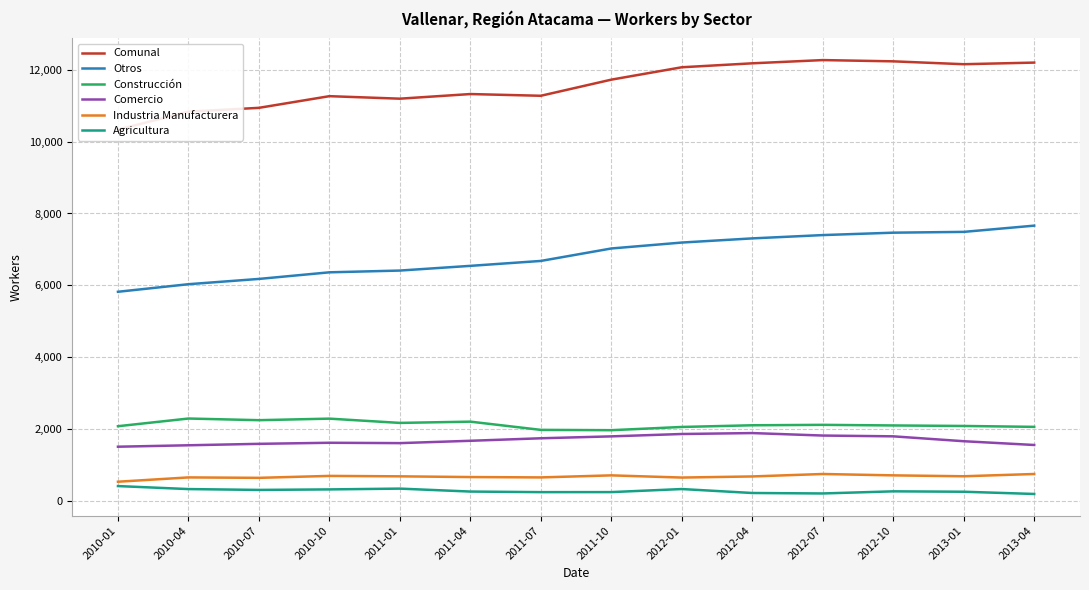

Reading left to right, list all the values displayed in this chart.

Comunal: 10335	10836	10942	11267	11197	11326	11278	11727	12072	12182	12272	12237	12157	12202
Otros: 5819	6030	6177	6361	6410	6541	6678	7025	7190	7306	7398	7465	7487	7661
Construcción: 2075	2289	2243	2286	2167	2202	1973	1964	2054	2101	2113	2096	2082	2057
Comercio: 1504	1544	1584	1614	1604	1669	1739	1792	1858	1884	1815	1793	1657	1552
Industria Manufacturera: 529	649	637	691	679	659	649	706	645	676	744	706	681	744
Agricultura: 408	324	301	315	337	255	239	240	325	215	202	261	250	188